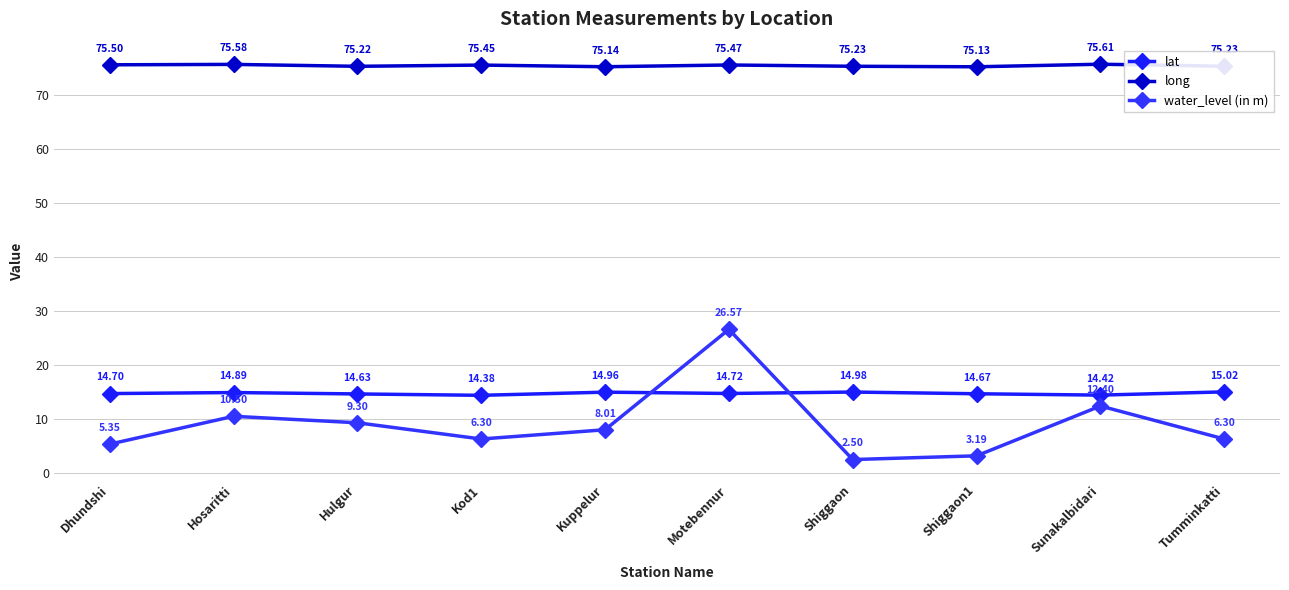

What value does the long series have at Sunakalbidari?

75.6